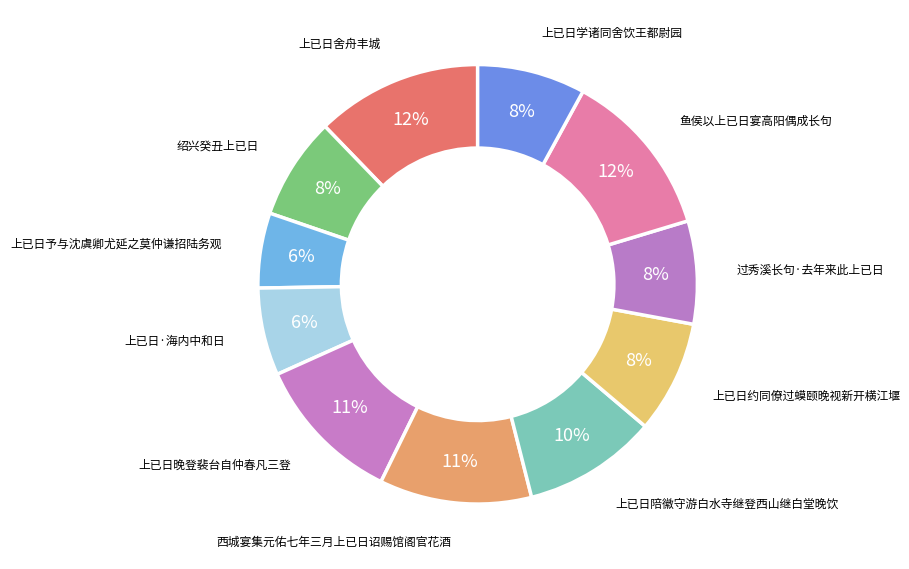

True or false: 上已日约同僚过蟆颐晚视新开横江堰 accounts for 1% of the total.

False